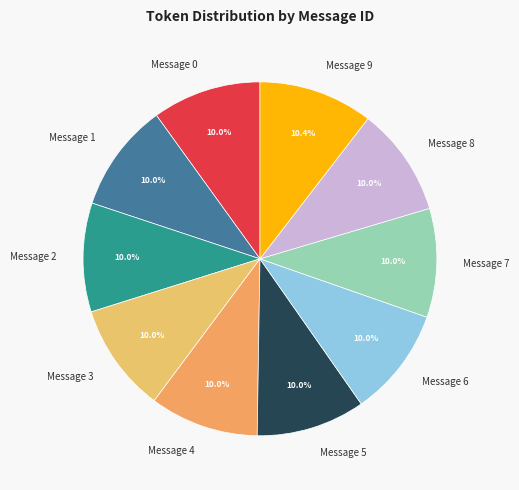

To the nearest percent, what portion does Message 2 represent?

10%